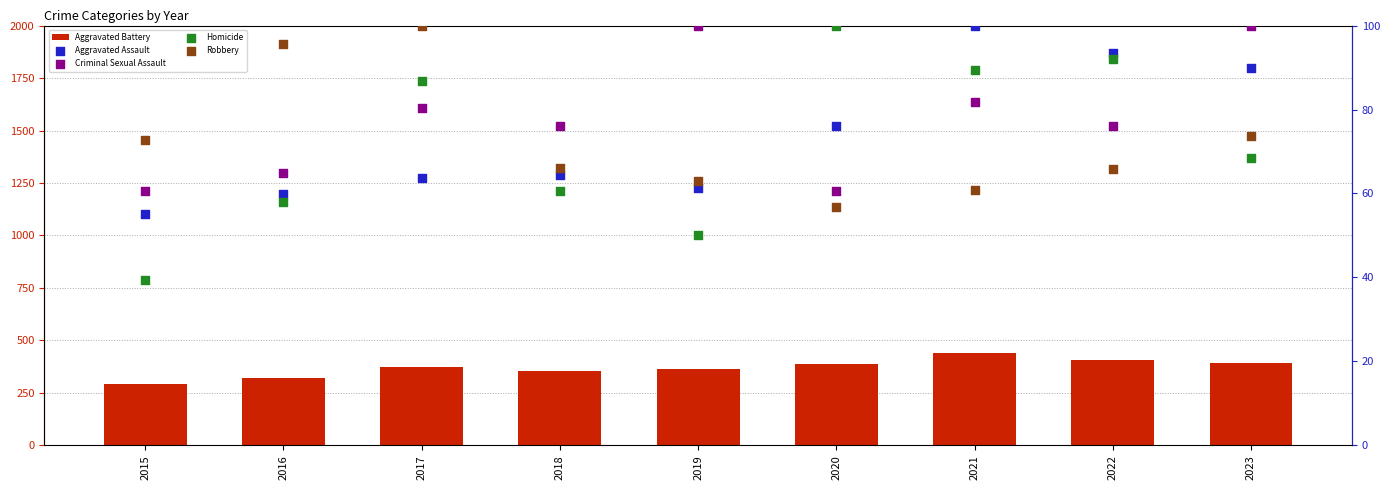

At how many categories does at least one series exceed 194?

9